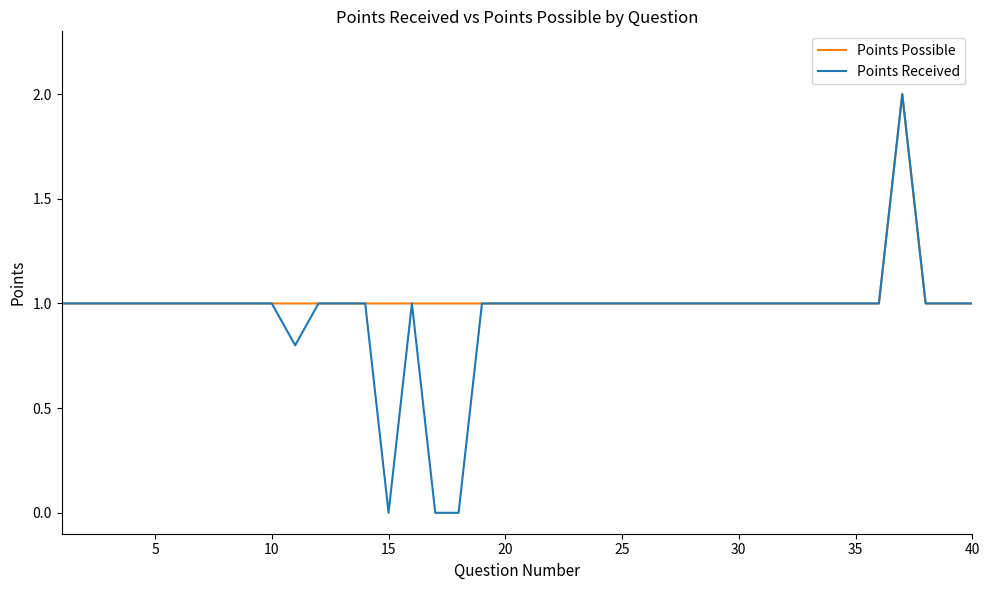

What is the maximum value shown in the chart?

2.0